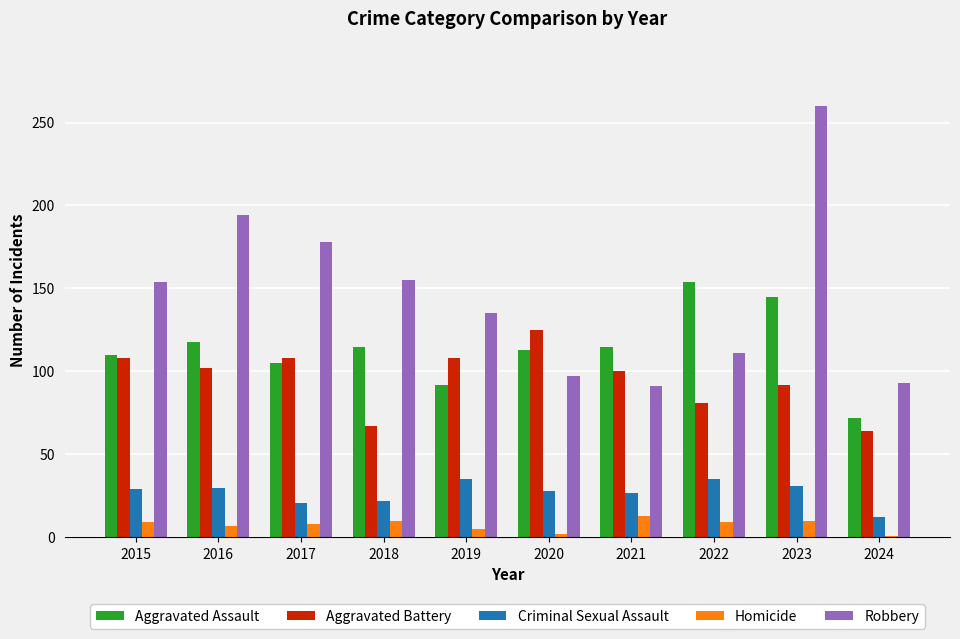

At which category is the sum across all series the highest?

2023